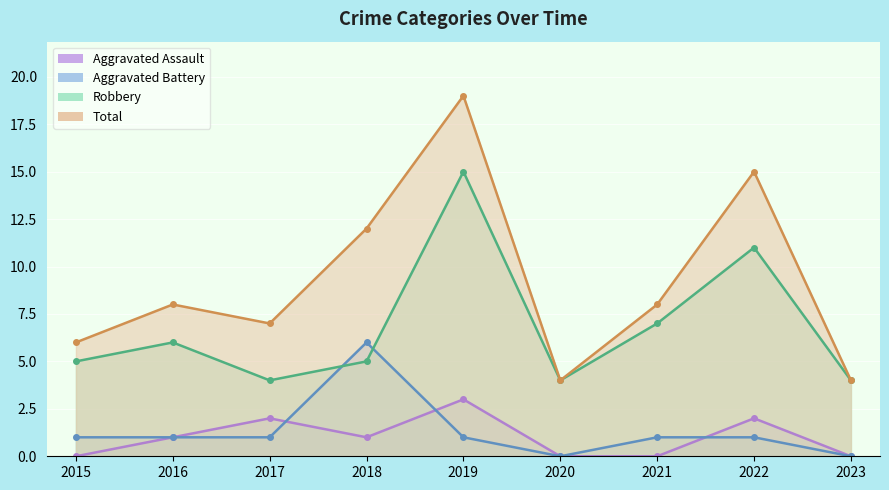

At which label is Aggravated Battery closest to 3?

2015